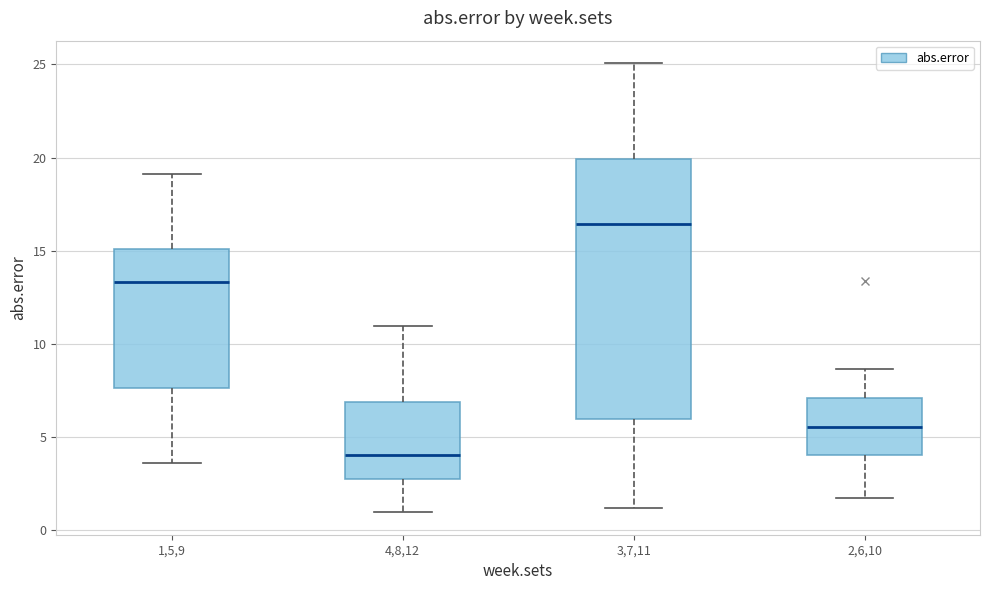

Reading left to right, transcribe this box plot: for each box, give where its median line is, the range the box spans, and where its two whiskers end, as read against the y-axis. The values are not printed on the chart, so give them approximately, as read against the axis.

1,5,9: median 13.5, box 7.5 to 15.0, whiskers 3.5 to 19.0
4,8,12: median 4.0, box 2.5 to 7.0, whiskers 1.0 to 11.0
3,7,11: median 16.5, box 6.0 to 20.0, whiskers 1.0 to 25.0
2,6,10: median 5.5, box 4.0 to 7.0, whiskers 1.5 to 8.5